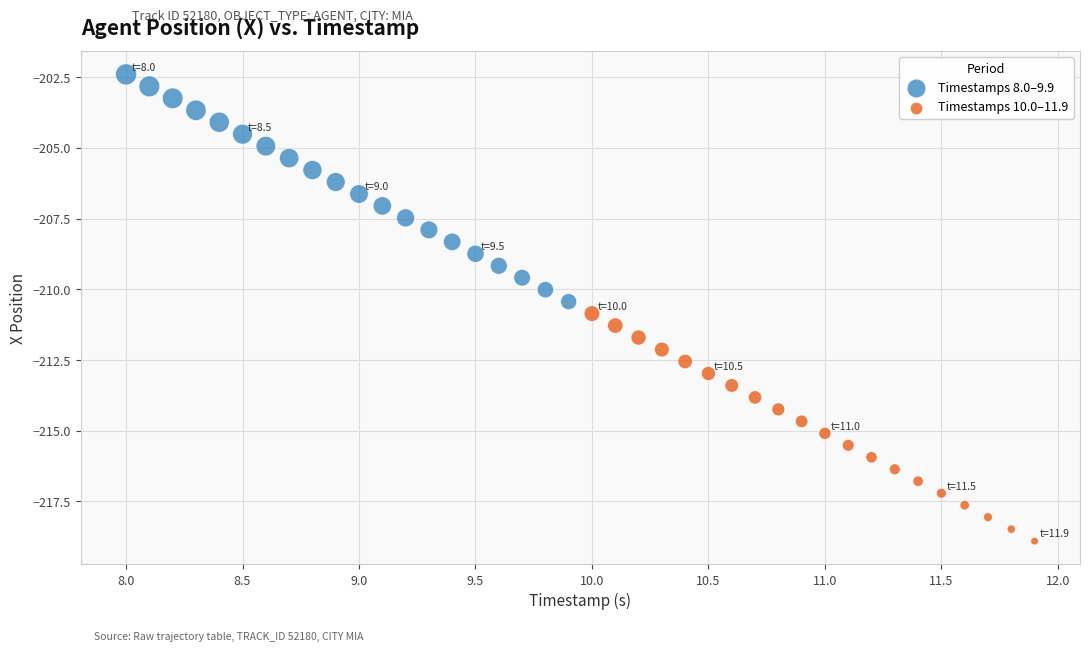

Which series has the largest Y range (max minus min)?

Timestamps 10.0–11.9